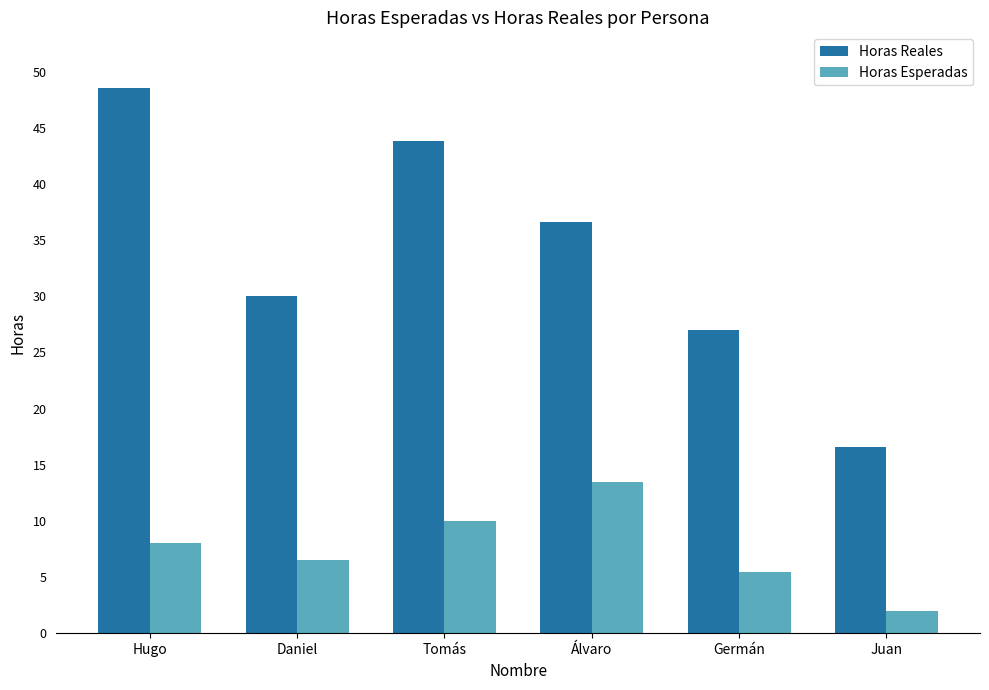

What is the sum of the Horas Reales values at Hugo and Germán?

75.5